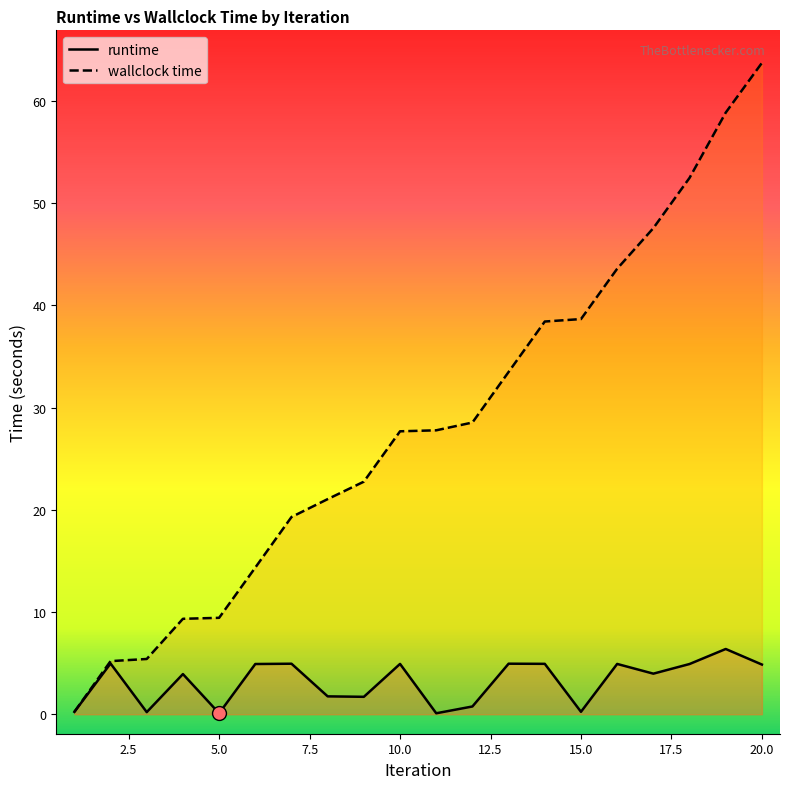

What value does the wallclock time series have at 17?

47.6